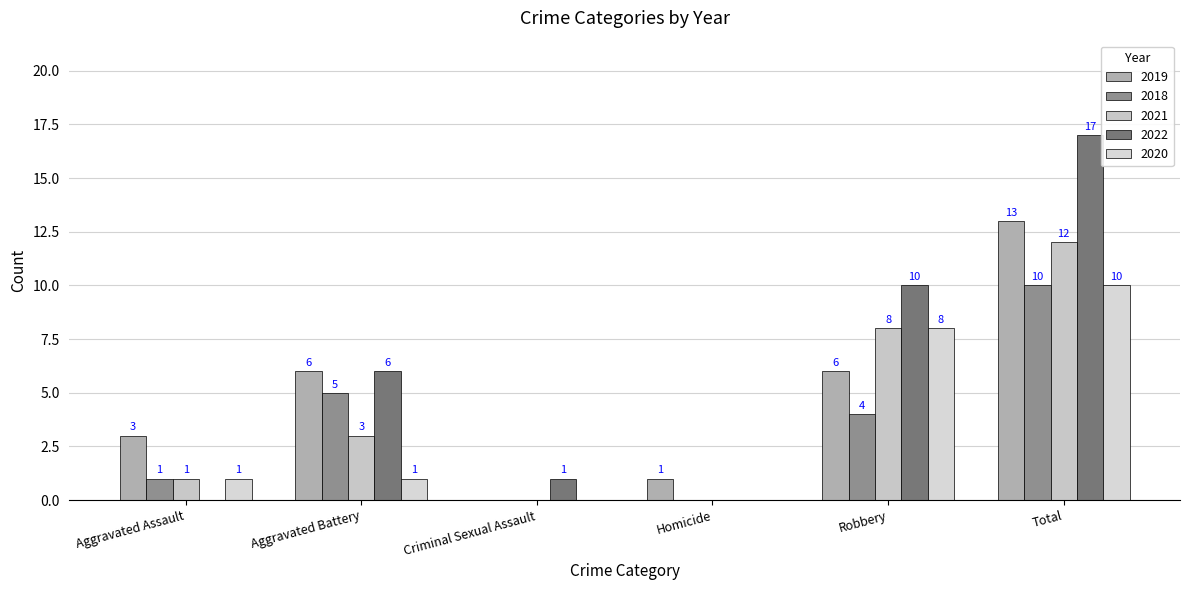

What is the total value across all series at Criminal Sexual Assault?

1